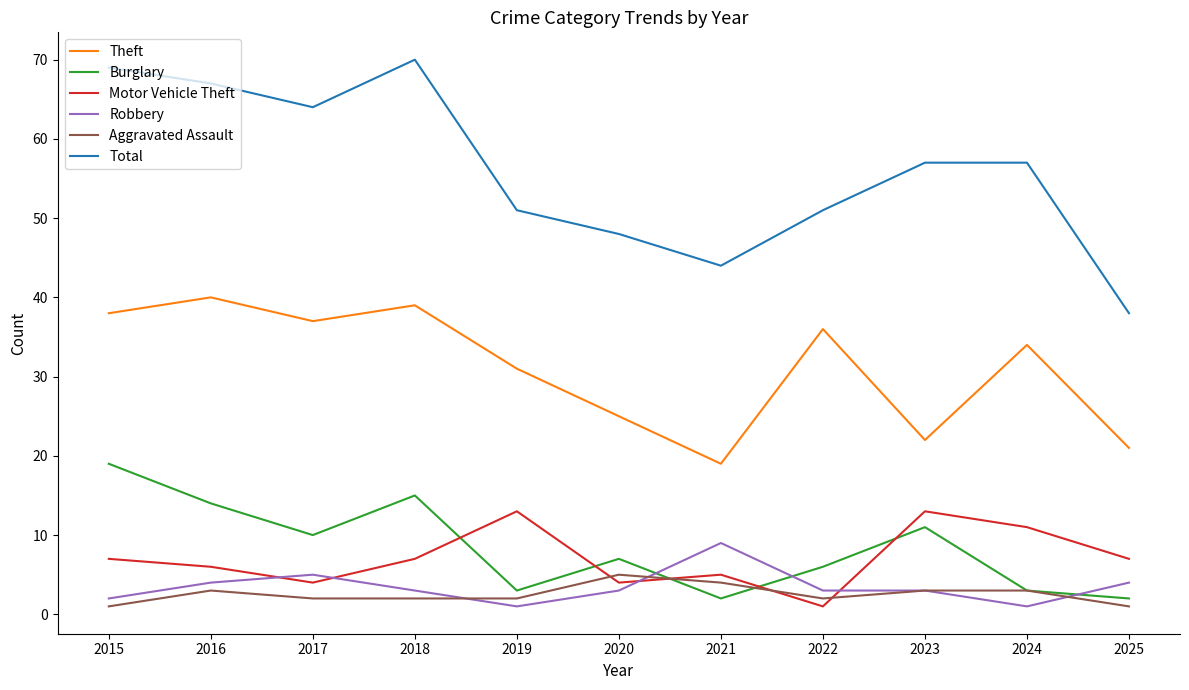

At 2015, list the series in order from largest to smallest.

Total, Theft, Burglary, Motor Vehicle Theft, Robbery, Aggravated Assault